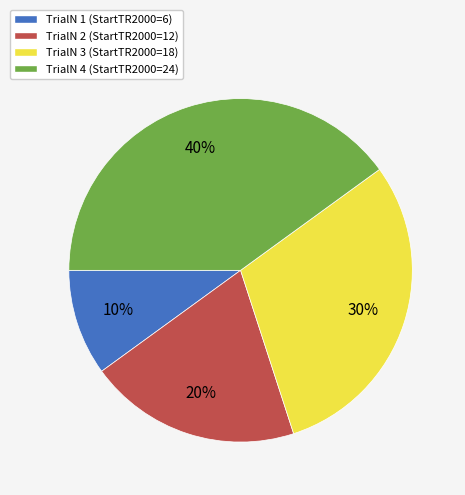

Which has a higher value, TrialN 4 (StartTR2000=24) or TrialN 2 (StartTR2000=12)?

TrialN 4 (StartTR2000=24)